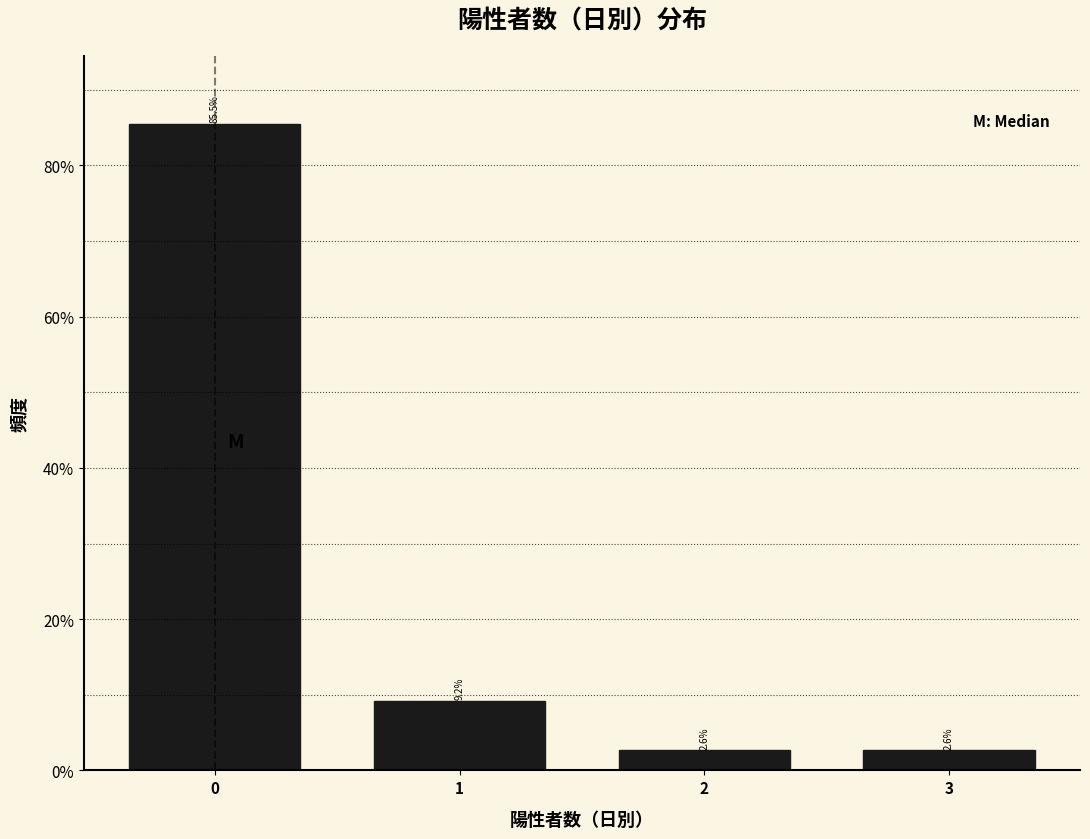

Reading left to right, extract all data points from this chart.

85.5	9.2	2.6	2.6